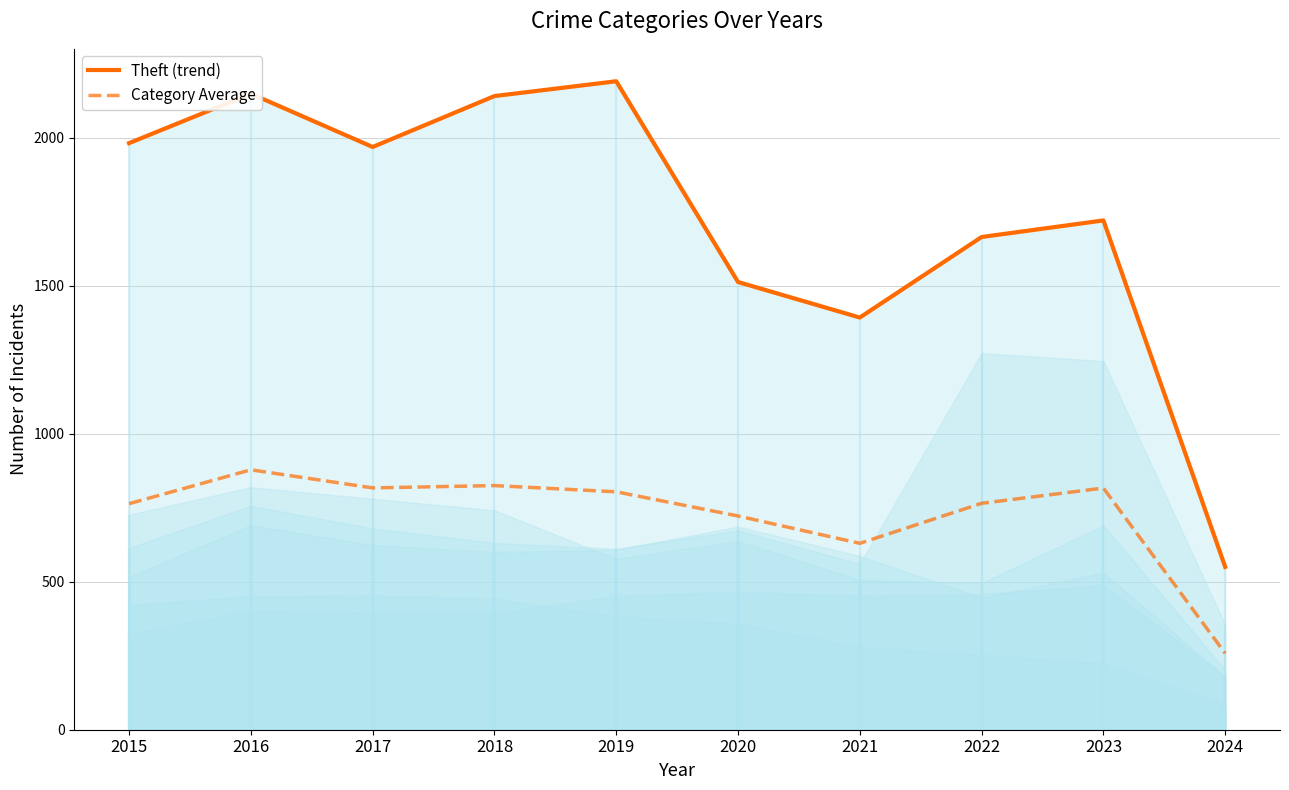

What are all the series names shown in the legend?

Theft (trend), Category Average